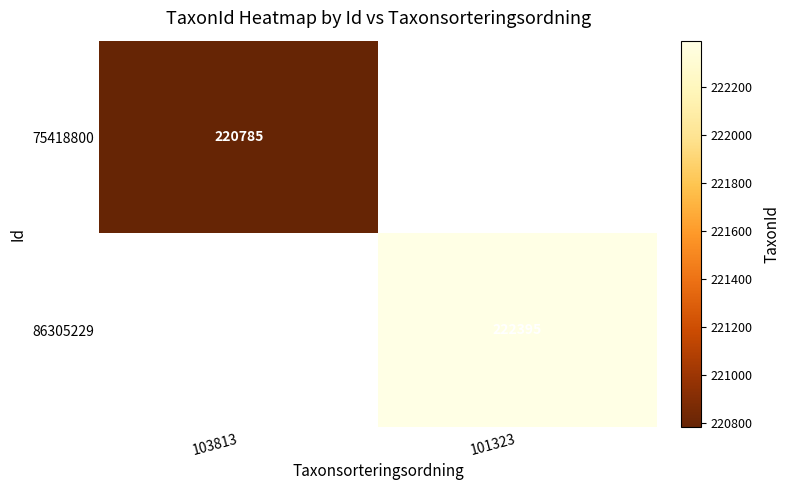

How many data points does each series have?

2